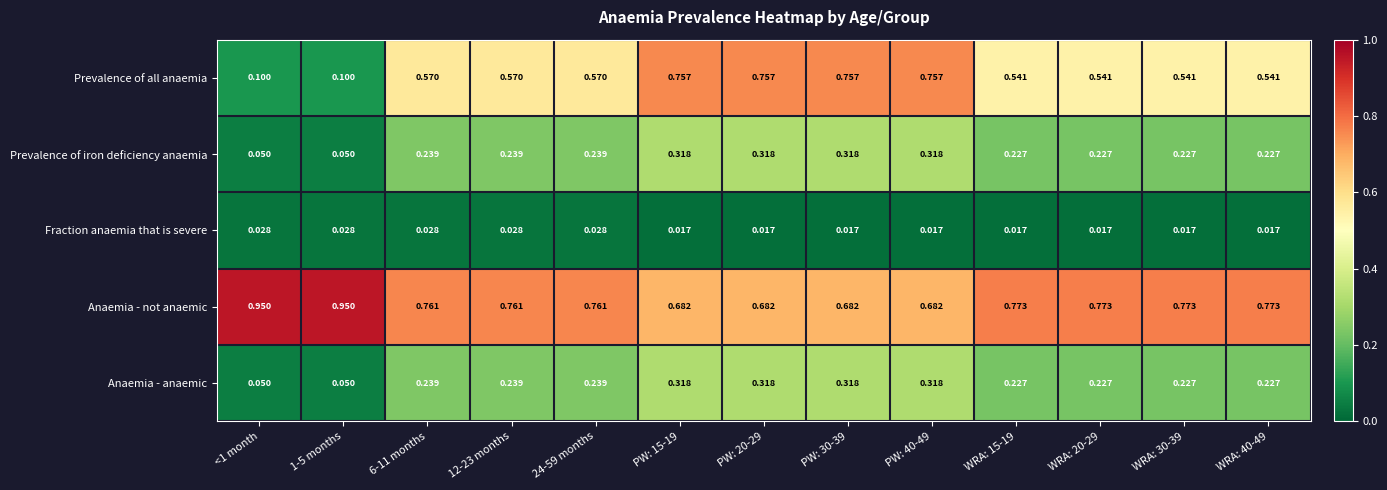

Which series has the largest range (max minus min)?

Prevalence of all anaemia